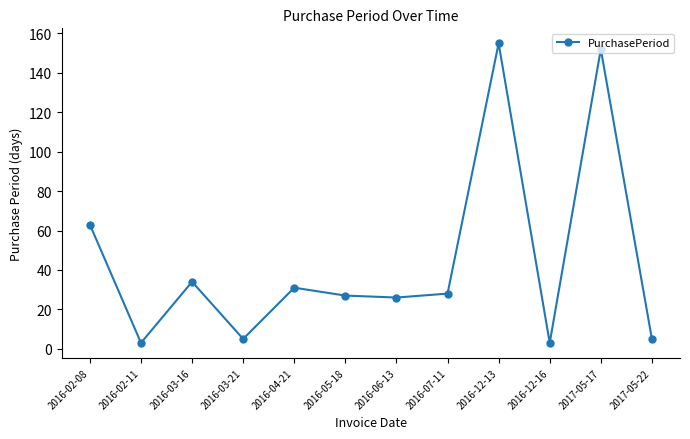

How many interior local peaks (higher than both neighbors) does the data have?

4